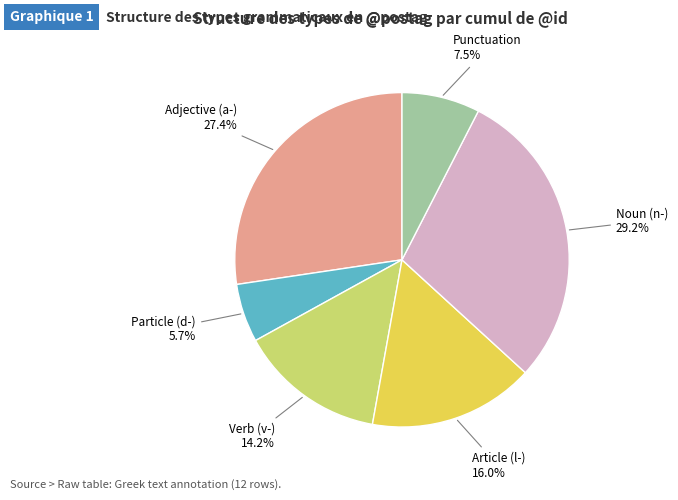

To the nearest percent, what is the average slice percentage?

17%